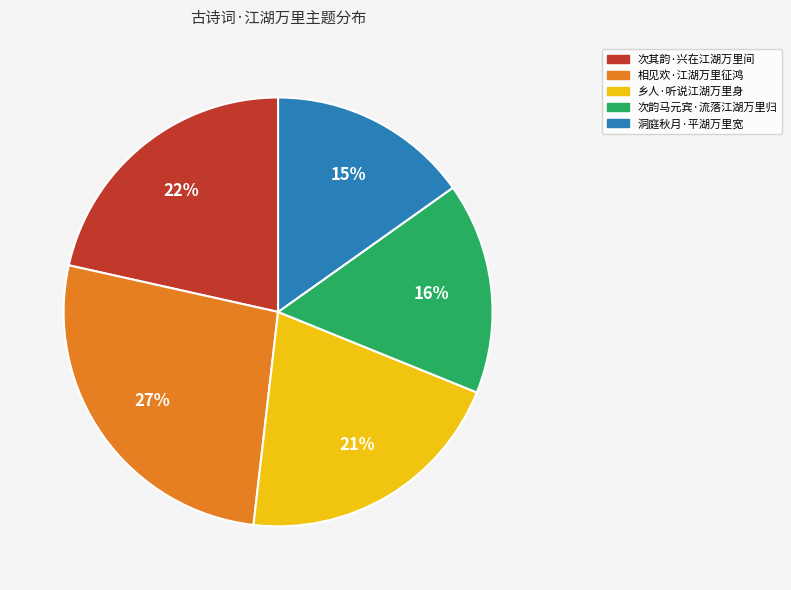

What is the largest slice in the pie chart?

相见欢·江湖万里征鸿